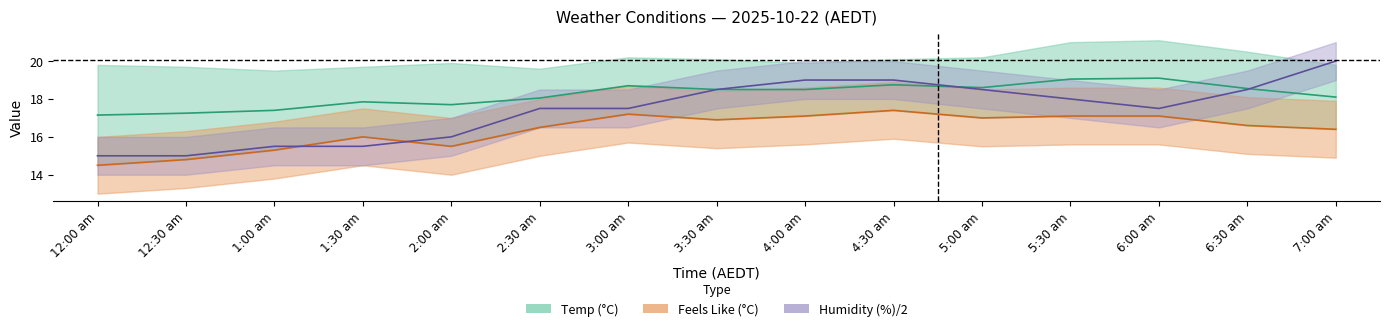

How many values in the Humidity(%) series exceed 17?

10